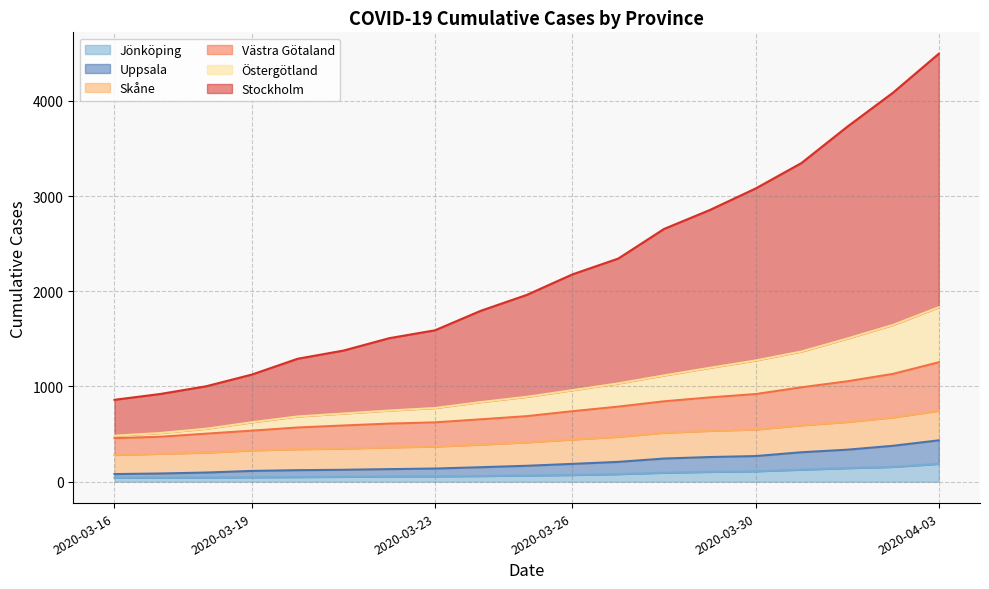

What are all the series names shown in the legend?

Jönköping, Uppsala, Skåne, Västra Götaland, Östergötland, Stockholm